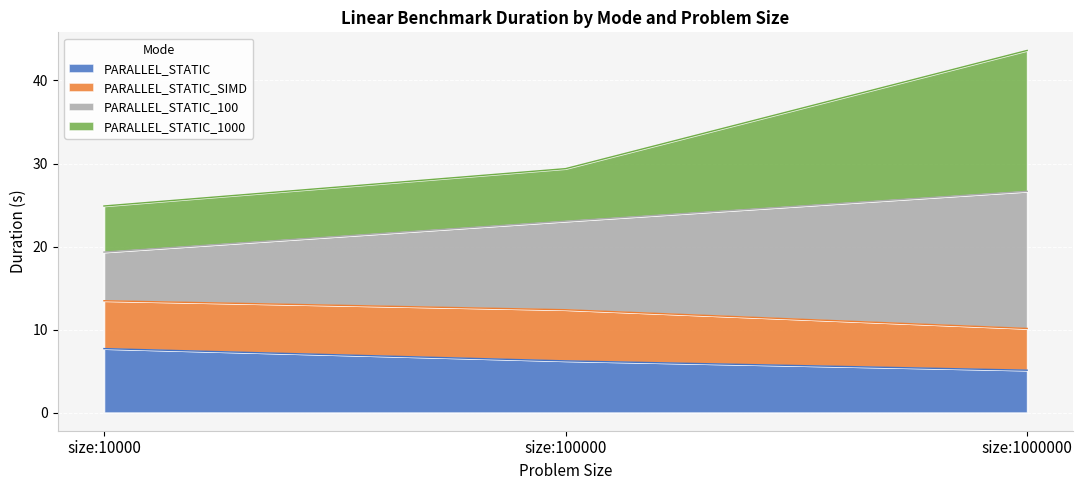

Rank the categories by PARALLEL_STATIC value from lowest to highest.

size:1000000, size:100000, size:10000